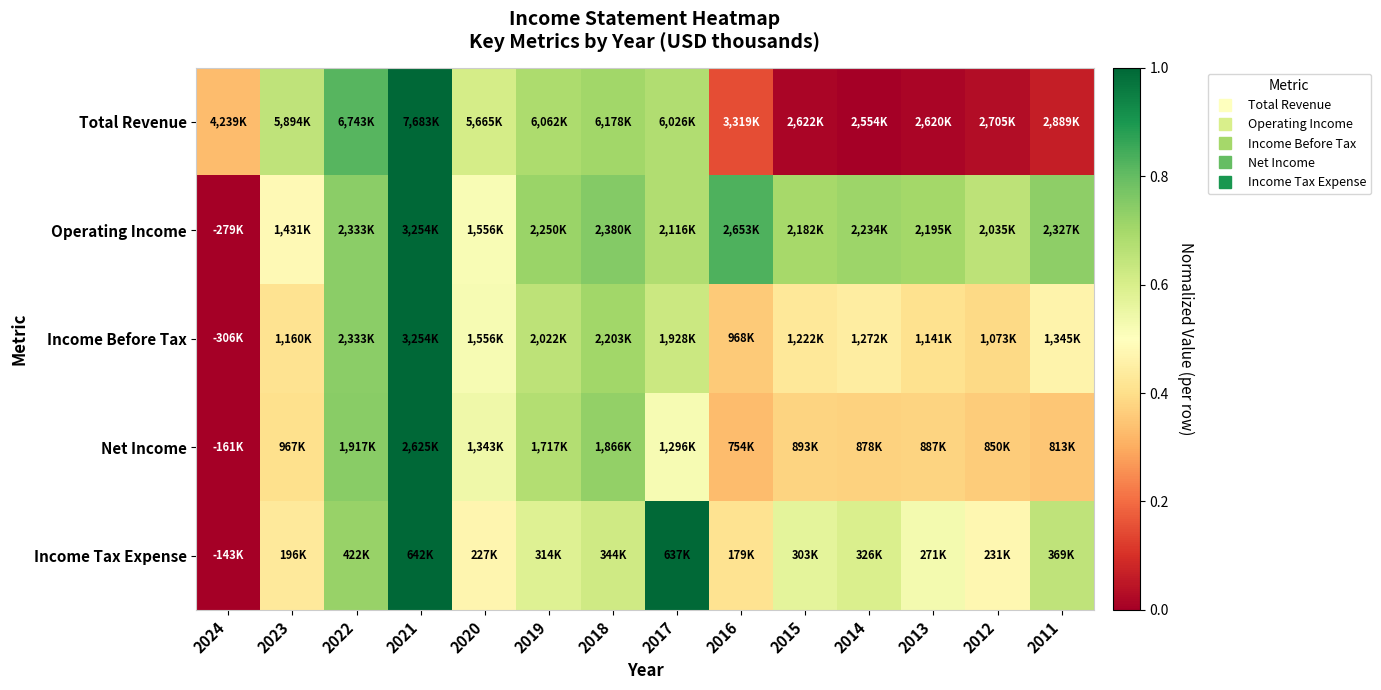

Which series has the widest spread of values?

Total Revenue